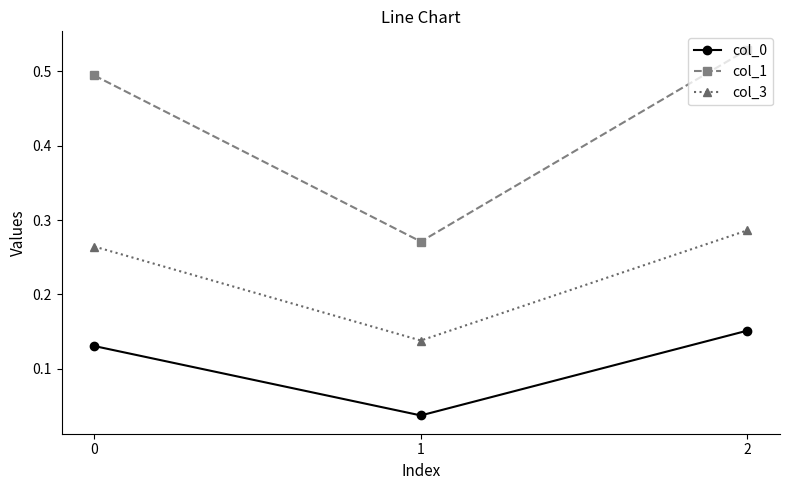

Which series has the largest range (max minus min)?

col_1